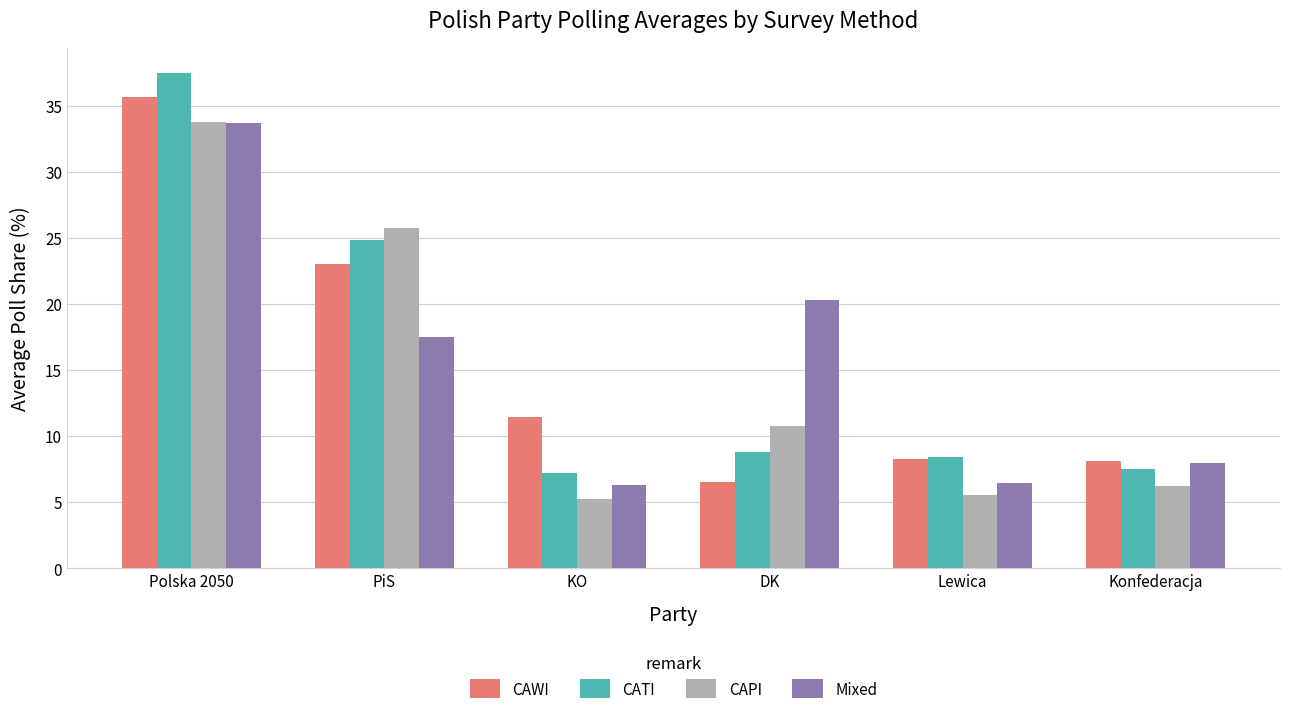

What is the difference between the second highest and minimum values in the CATI series?

17.6